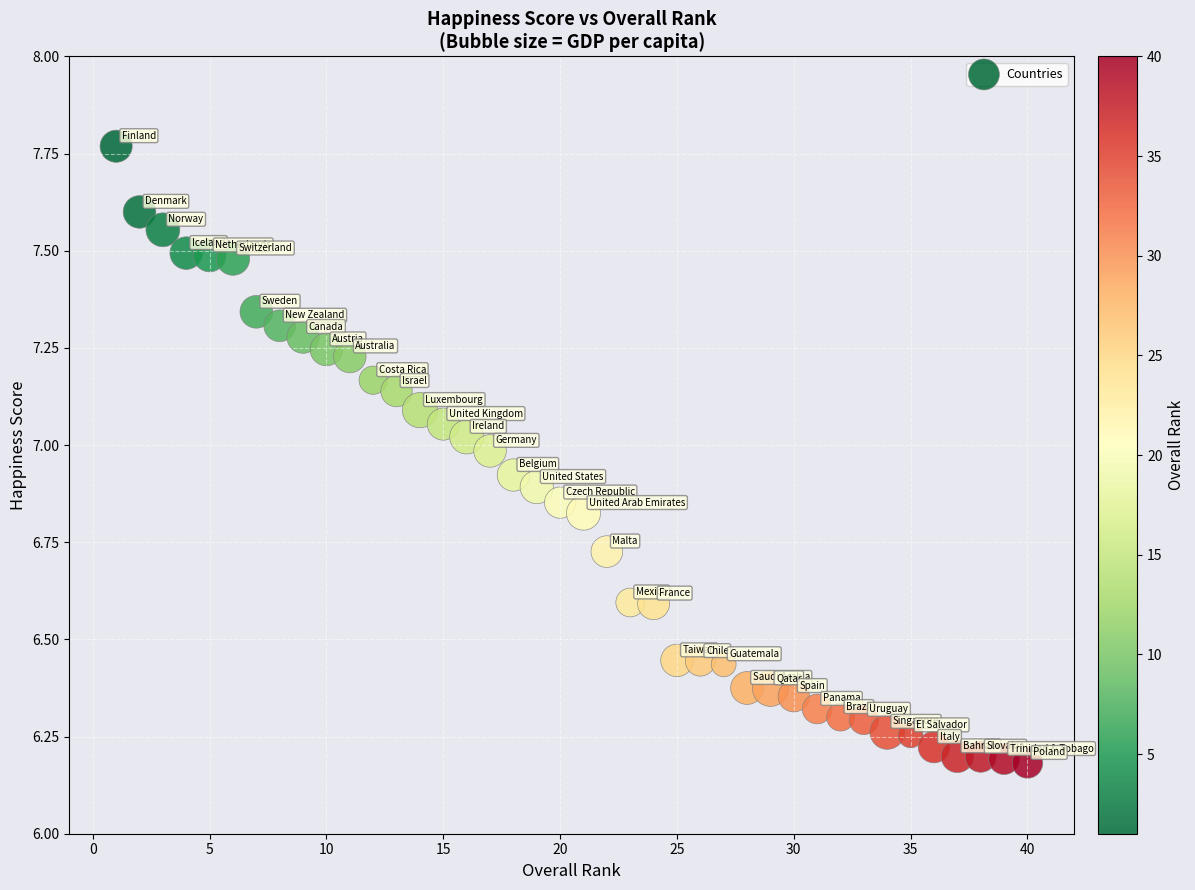

What is the range of Y values (max minus min)?

1.6